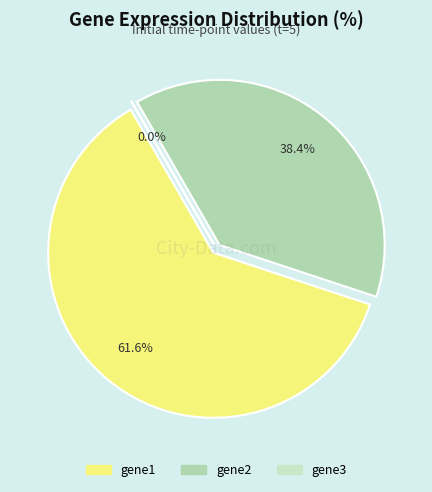

Rank the categories by value from lowest to highest.

gene3, gene2, gene1